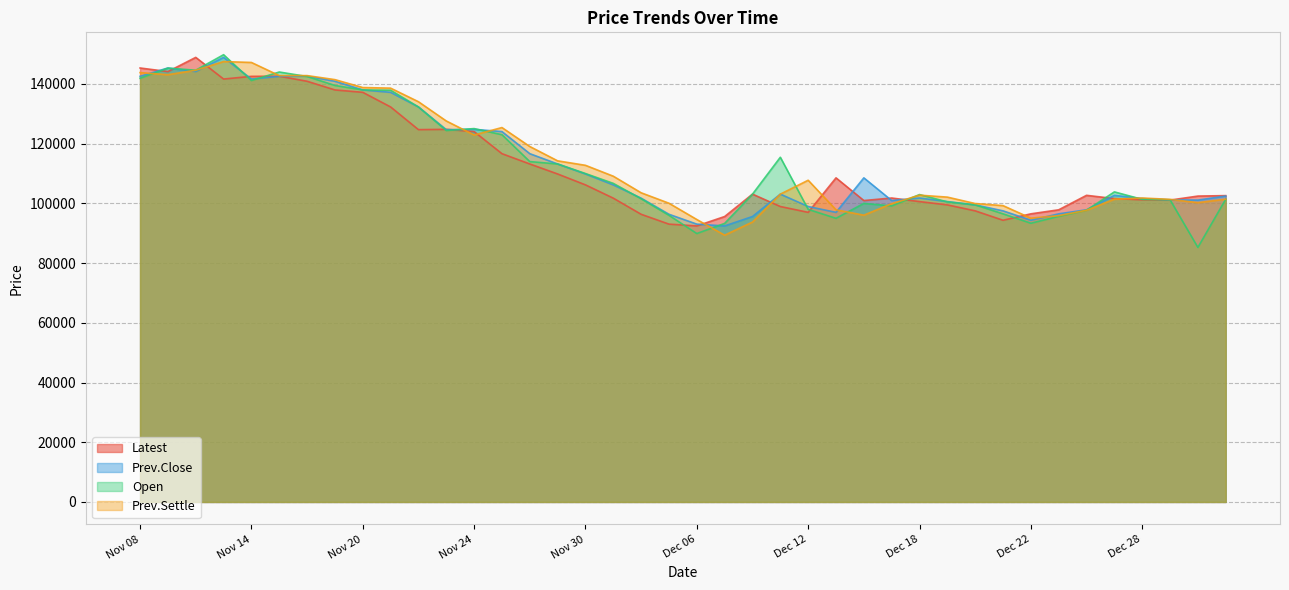

Reading right to left, list all the values displayed in this chart.

Latest: Jan 03=102600	Jan 02=102450	Dec 29=101100	Dec 28=101200	Dec 27=101600	Dec 26=102700	Dec 25=97850	Dec 22=96500	Dec 21=94350	Dec 20=97500	Dec 19=99500	Dec 18=100600	Dec 15=101800	Dec 14=100950	Dec 13=108550	Dec 12=97000	Dec 11=98950	Dec 08=103100	Dec 07=95600	Dec 06=92450	Dec 05=93050	Dec 04=96350	Dec 01=101750	Nov 30=106200	Nov 29=109850	Nov 28=113200	Nov 27=116650	Nov 24=124050	Nov 23=124800	Nov 22=124700	Nov 21=132300	Nov 20=137200	Nov 17=138000	Nov 16=140900	Nov 15=142600	Nov 14=142550	Nov 13=141650	Nov 10=148900	Nov 09=144150	Nov 08=145350
Prev.Close: Jan 03=102450	Jan 02=101100	Dec 29=101200	Dec 28=101600	Dec 27=102700	Dec 26=97850	Dec 25=96500	Dec 22=94350	Dec 21=97500	Dec 20=99500	Dec 19=100600	Dec 18=101800	Dec 15=100950	Dec 14=108550	Dec 13=97000	Dec 12=98950	Dec 11=103100	Dec 08=95600	Dec 07=92450	Dec 06=93050	Dec 05=96350	Dec 04=101750	Dec 01=106200	Nov 30=109850	Nov 29=113200	Nov 28=116650	Nov 27=124050	Nov 24=124800	Nov 23=124700	Nov 22=132300	Nov 21=137200	Nov 20=138000	Nov 17=140900	Nov 16=142600	Nov 15=142550	Nov 14=141650	Nov 13=148900	Nov 10=144150	Nov 09=145350	Nov 08=142550
Open: Jan 03=101400	Jan 02=85250	Dec 29=101200	Dec 28=101350	Dec 27=103850	Dec 26=97700	Dec 25=95650	Dec 22=93350	Dec 21=96500	Dec 20=99500	Dec 19=100500	Dec 18=102950	Dec 15=99150	Dec 14=100000	Dec 13=95000	Dec 12=98000	Dec 11=115450	Dec 08=103100	Dec 07=93300	Dec 06=89900	Dec 05=96000	Dec 04=101550	Dec 01=106700	Nov 30=110000	Nov 29=113200	Nov 28=114000	Nov 27=123000	Nov 24=125050	Nov 23=124400	Nov 22=132300	Nov 21=137900	Nov 20=138000	Nov 17=139500	Nov 16=142500	Nov 15=144000	Nov 14=141150	Nov 13=149800	Nov 10=144600	Nov 09=145300	Nov 08=141900
Prev.Settle: Jan 03=101400	Jan 02=100250	Dec 29=101350	Dec 28=101800	Dec 27=101400	Dec 26=97700	Dec 25=95900	Dec 22=95050	Dec 21=99250	Dec 20=99950	Dec 19=102100	Dec 18=102750	Dec 15=99900	Dec 14=96050	Dec 13=97850	Dec 12=107750	Dec 11=103100	Dec 08=93750	Dec 07=89350	Dec 06=94600	Dec 05=100050	Dec 04=103550	Dec 01=109100	Nov 30=112750	Nov 29=114250	Nov 28=119050	Nov 27=125400	Nov 24=122900	Nov 23=127600	Nov 22=134050	Nov 21=138600	Nov 20=138800	Nov 17=141450	Nov 16=142800	Nov 15=142800	Nov 14=147200	Nov 13=147500	Nov 10=144600	Nov 09=143100	Nov 08=143800